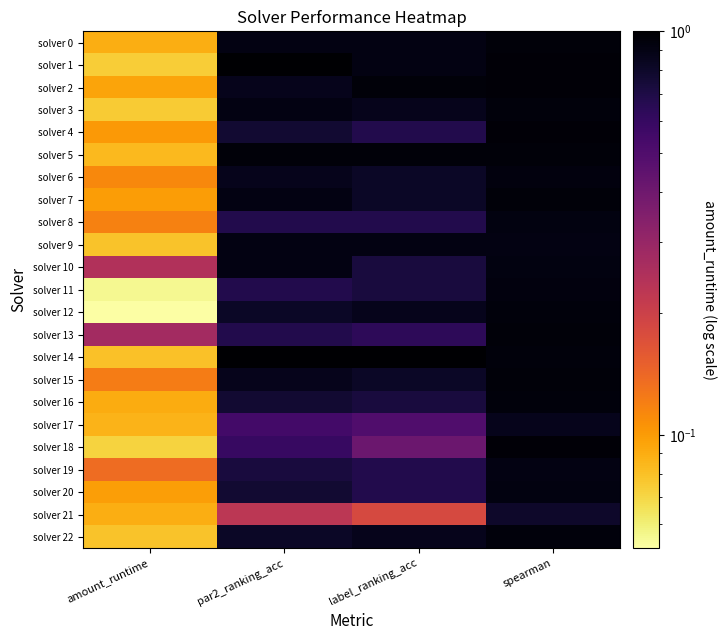

Between par2_ranking_acc and spearman, which series saw the biggest shift?

solver 21